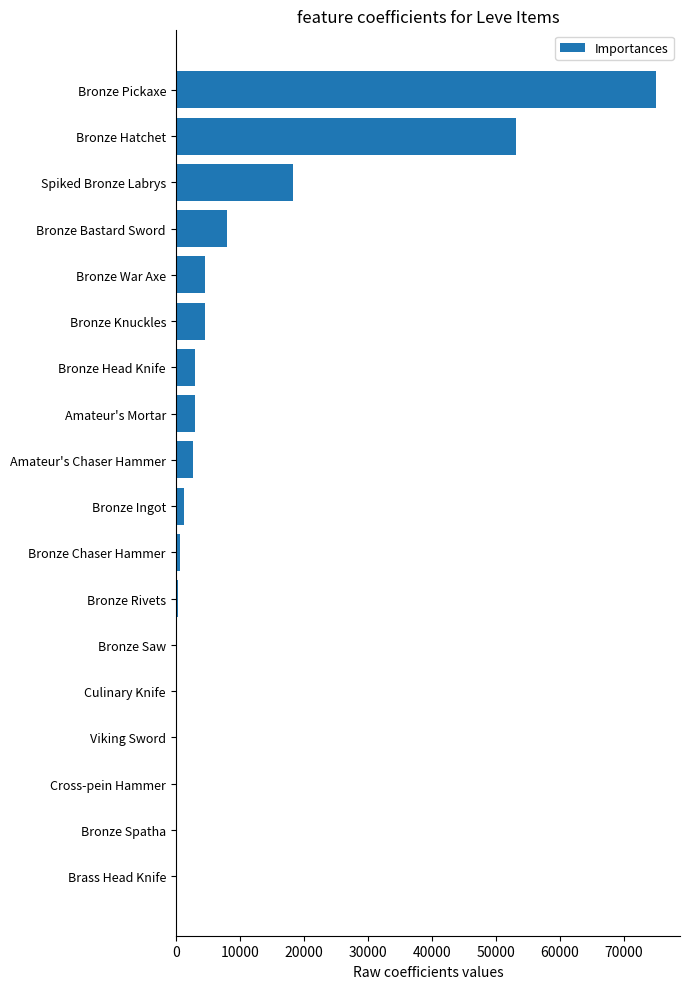

What is the maximum value shown in the chart?

75000.0